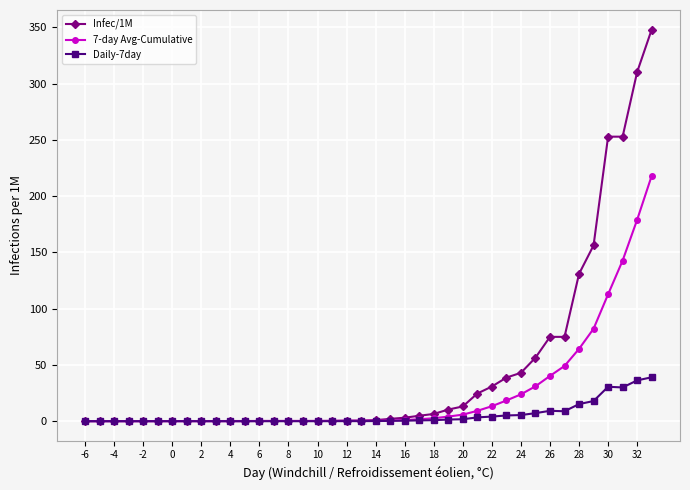

What is the average value of the Infec/1M series?

46.0